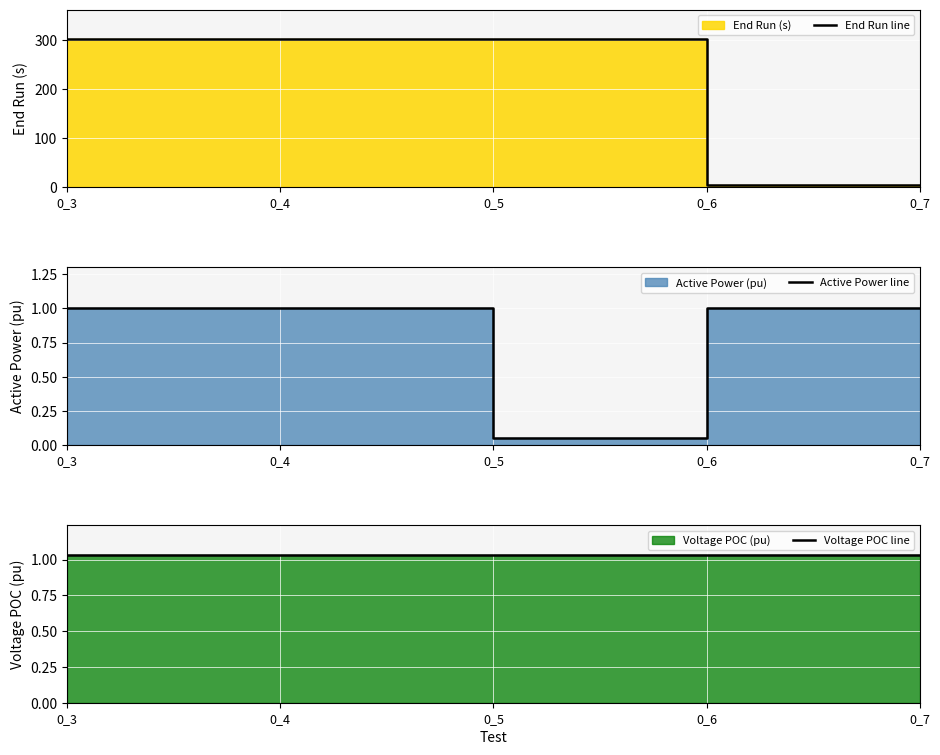

How many distinct data groups are displayed?

3